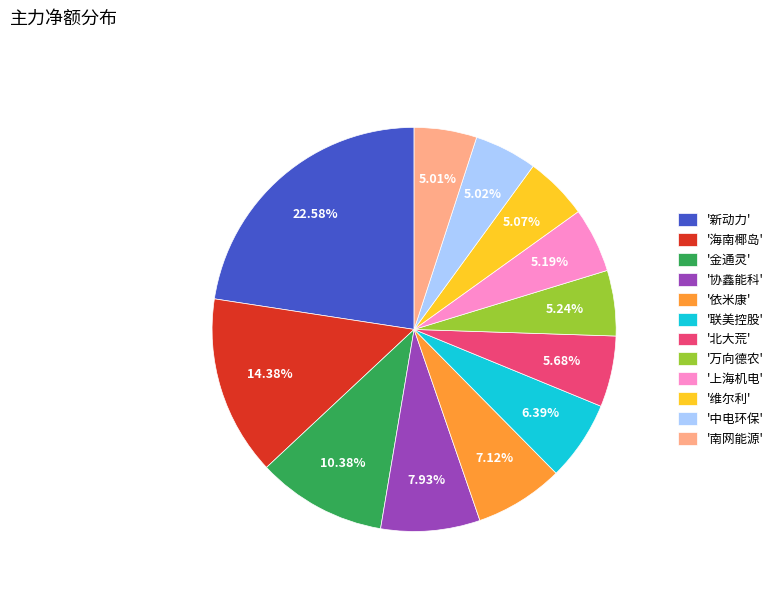

Which has a higher value, '联美控股' or '金通灵'?

'金通灵'